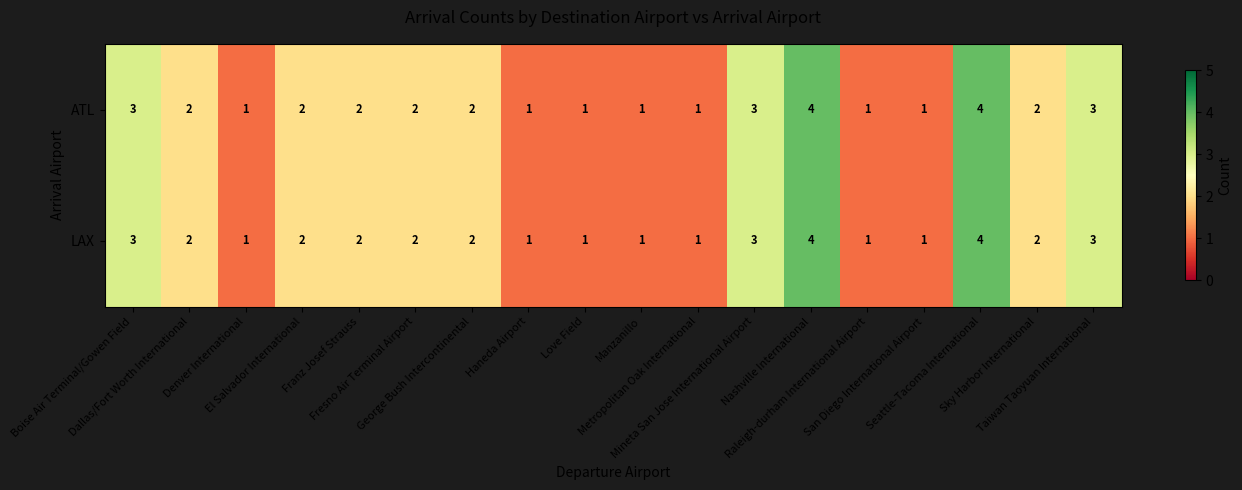

What is the sum of all ATL values?

36